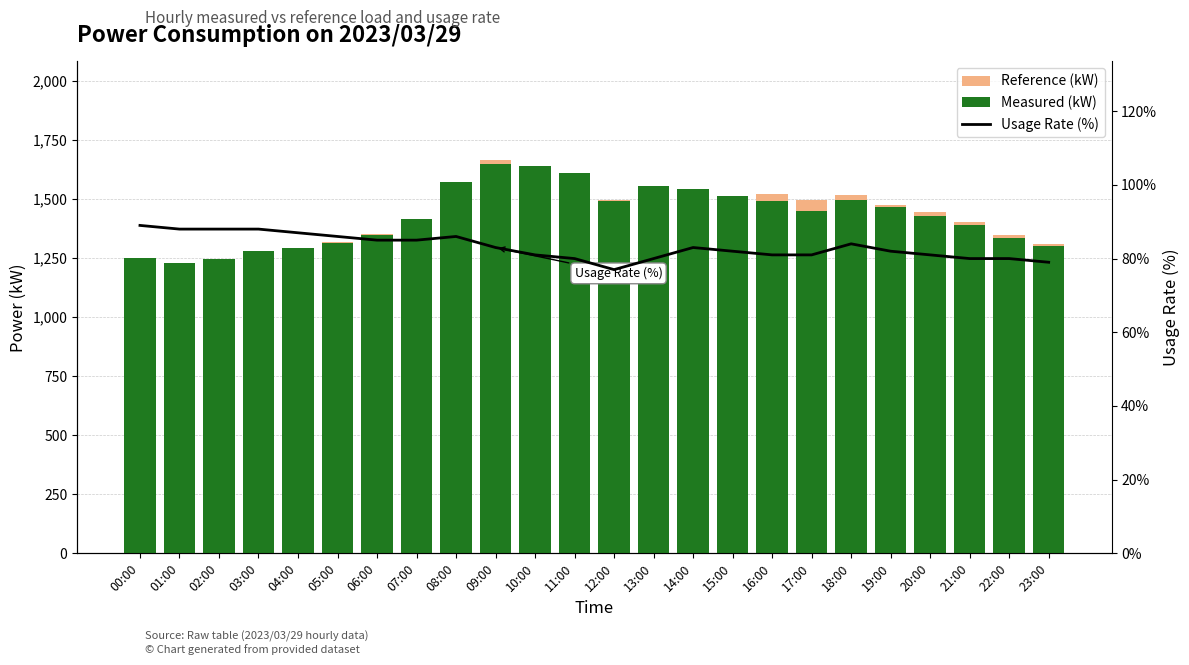

How many data points in Usage Rate (%) are above 83?

10